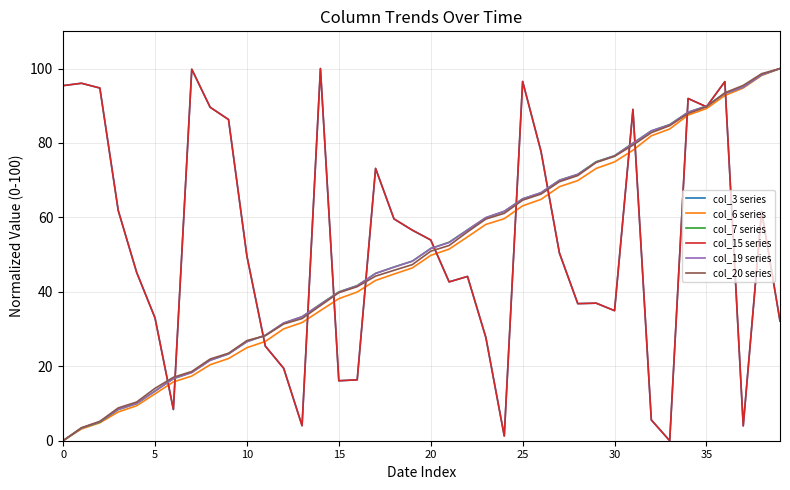

What is the difference between the maximum and minimum values in the col_3 series series?

100.0